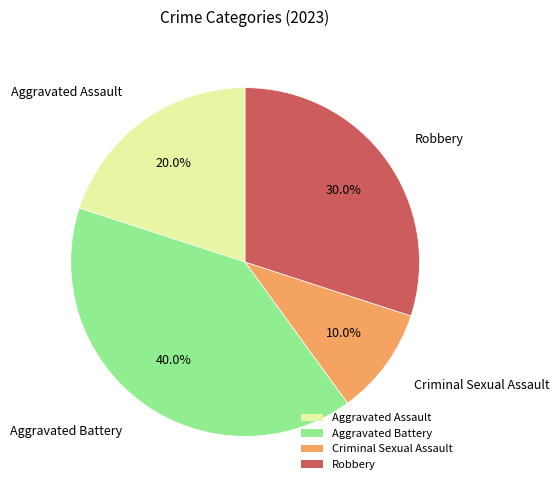

Between Aggravated Assault and Aggravated Battery, which is larger?

Aggravated Battery